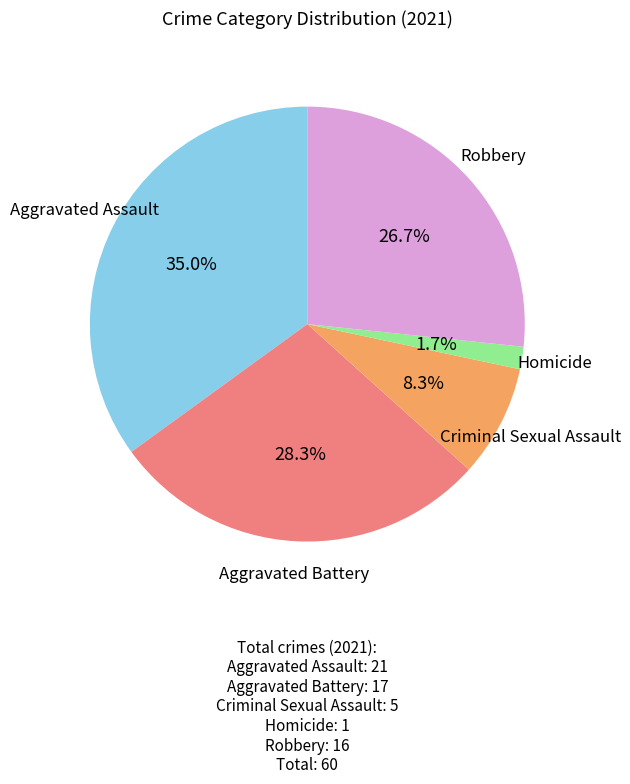

Is there a majority slice in this chart?

No